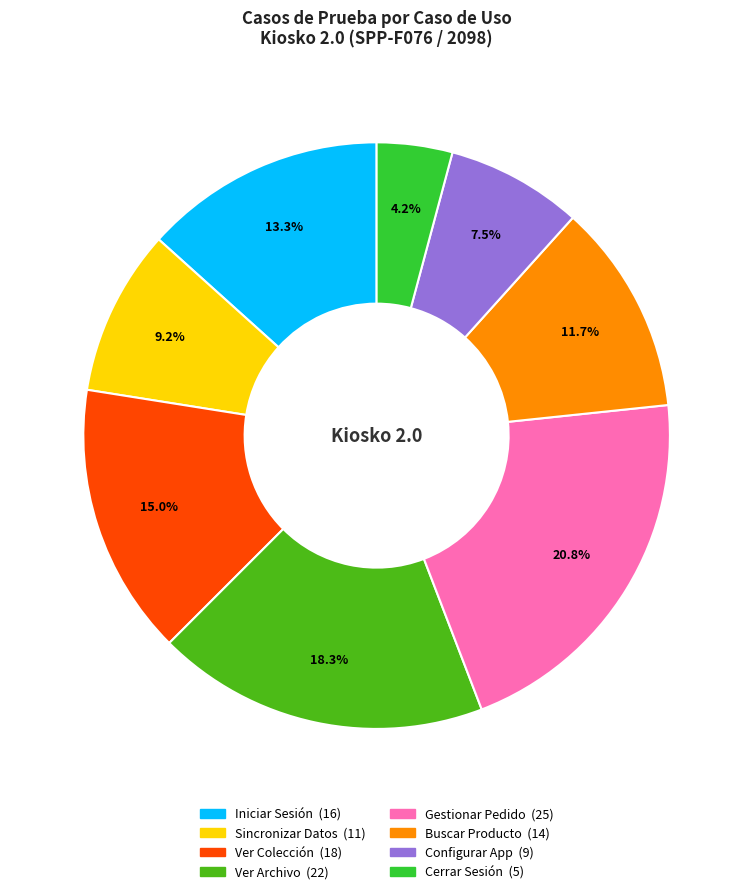

Does any single category account for the majority?

No